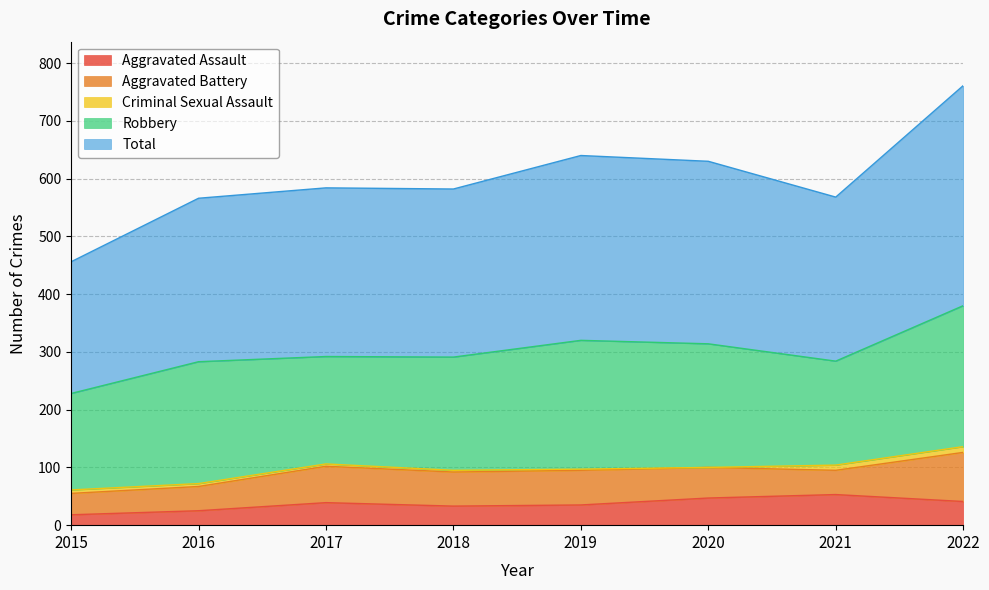

What is the value of the Aggravated Battery point at the 7th from the left?

42